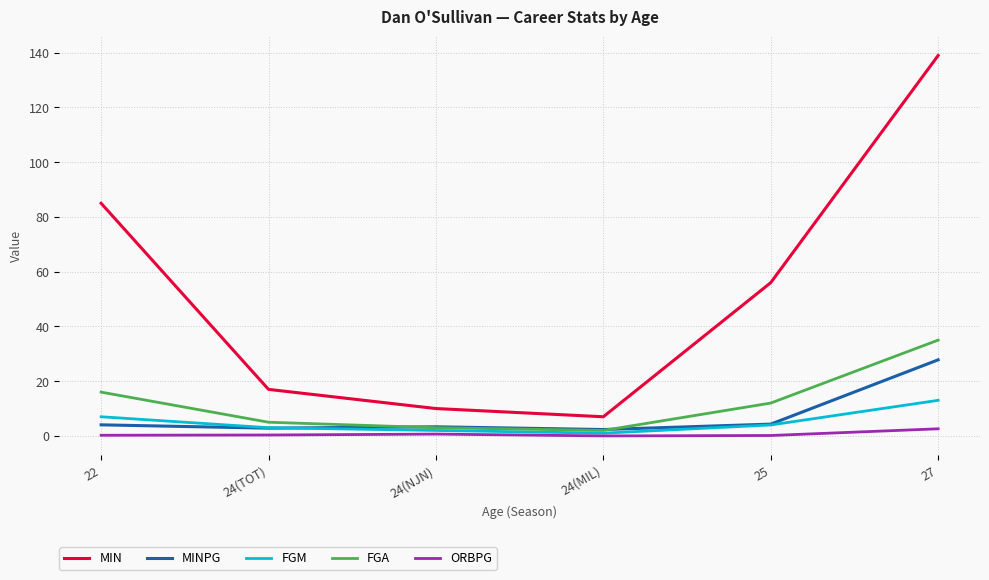

Which series has the widest spread of values?

MIN